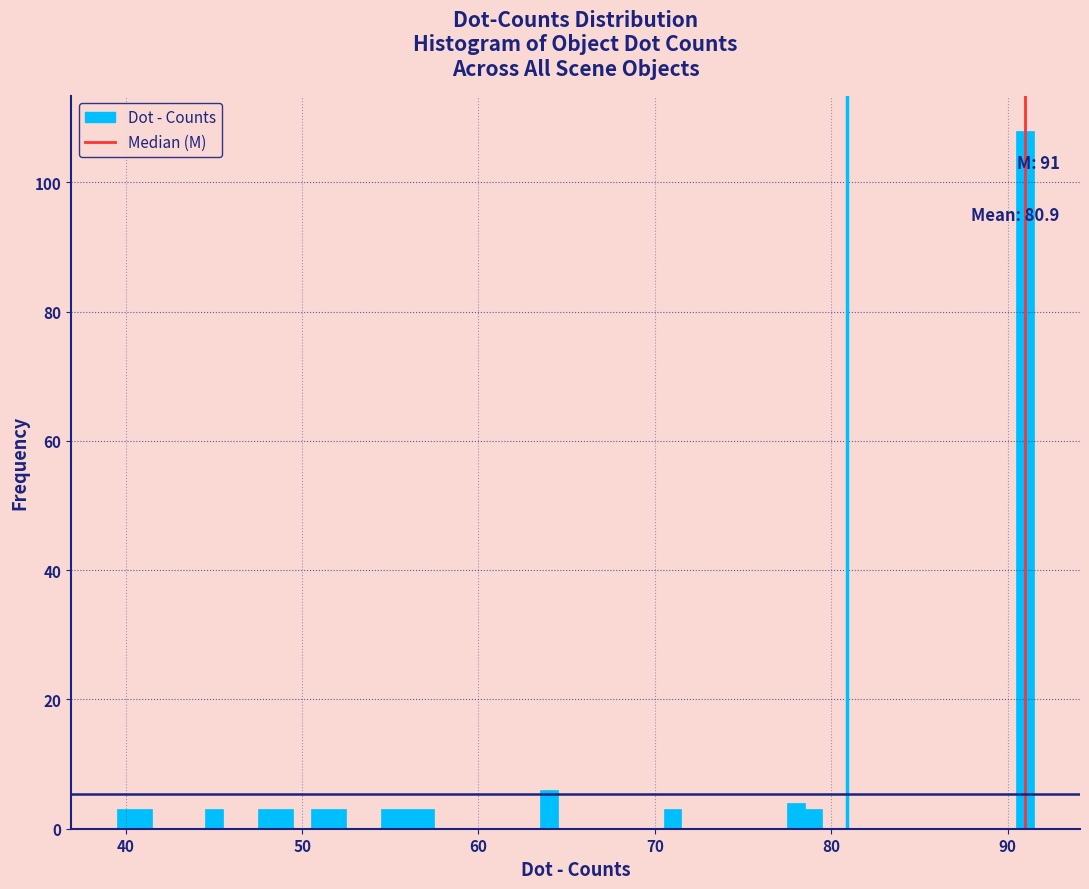

Read against the x-axis, roughly where is the centre of the tallest bar?

91